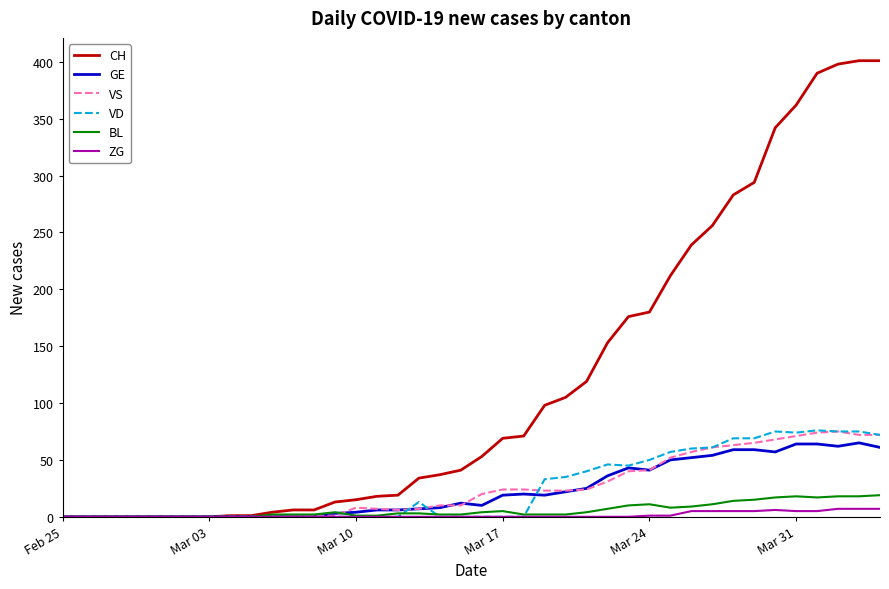

Which series has the largest range (max minus min)?

CH